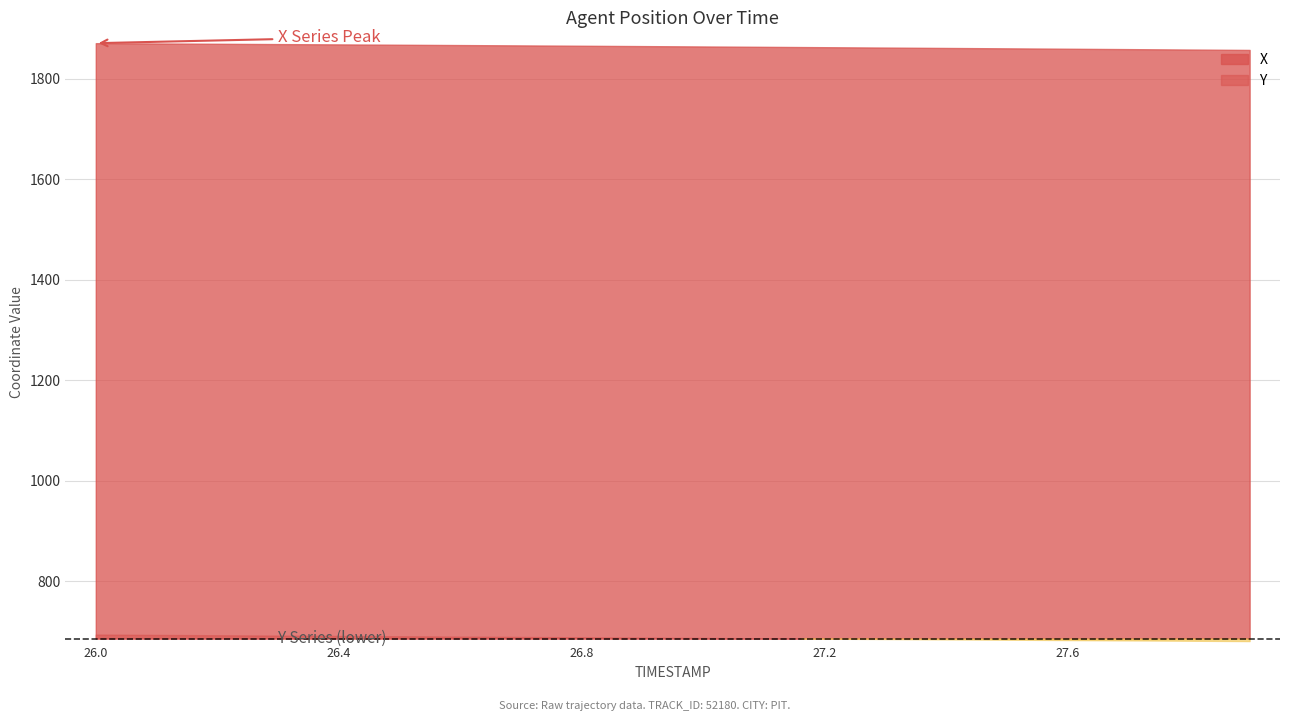

True or false: Y and X intersect in this chart.

False